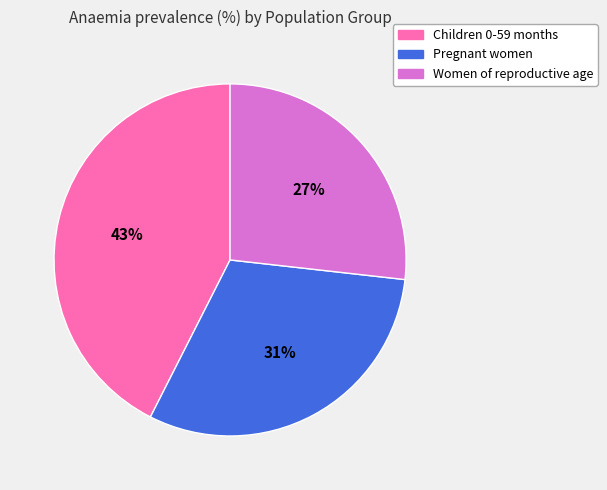

Combined, do Women of reproductive age and Children 0-59 months account for over 50%?

Yes